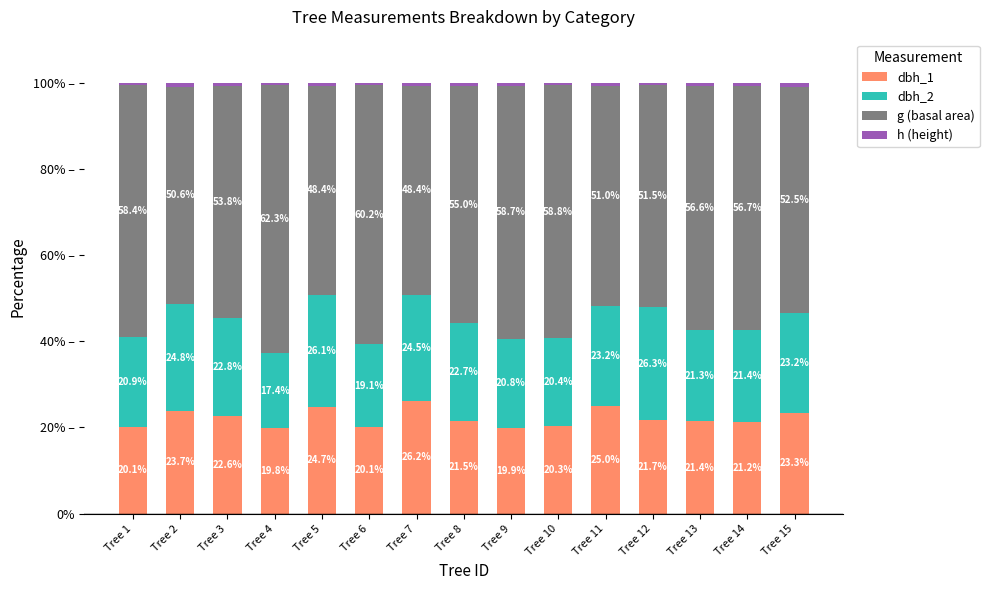

Are the bars horizontal?

No